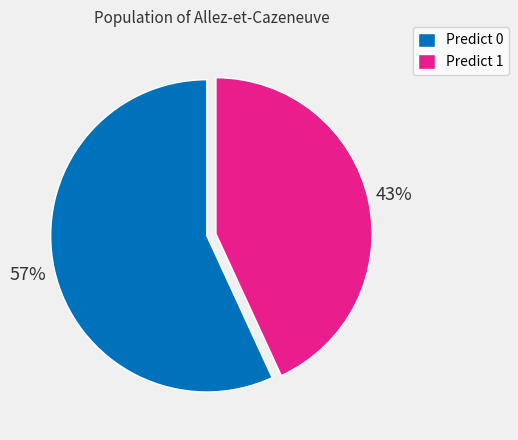

Does any single category account for the majority?

Yes